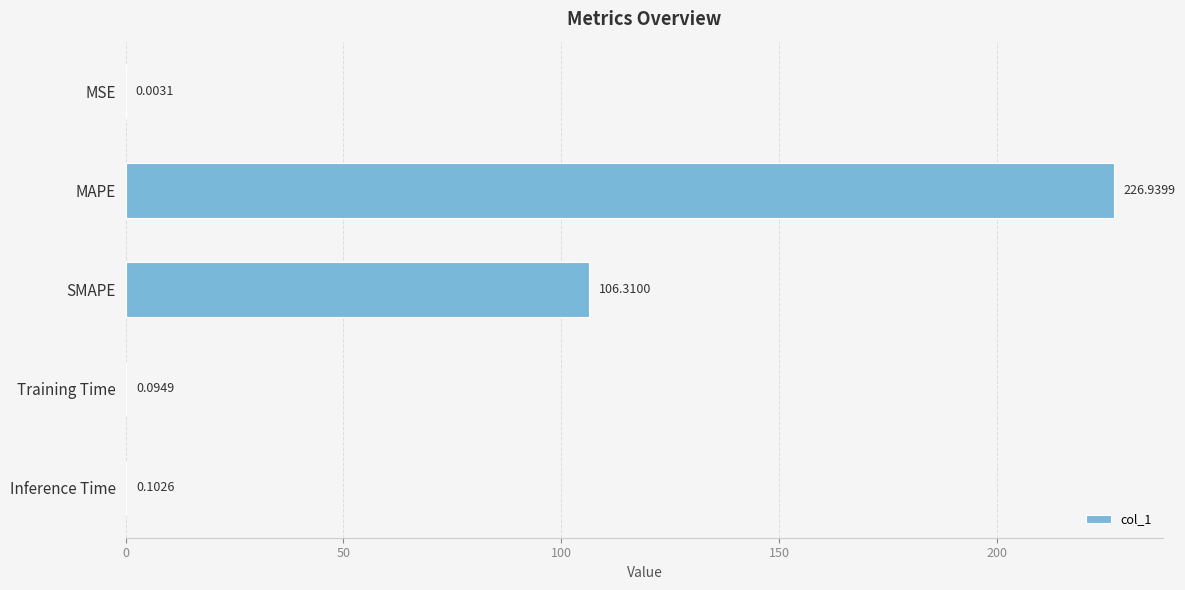

Are the bars grouped side by side (vs. stacked)?

No